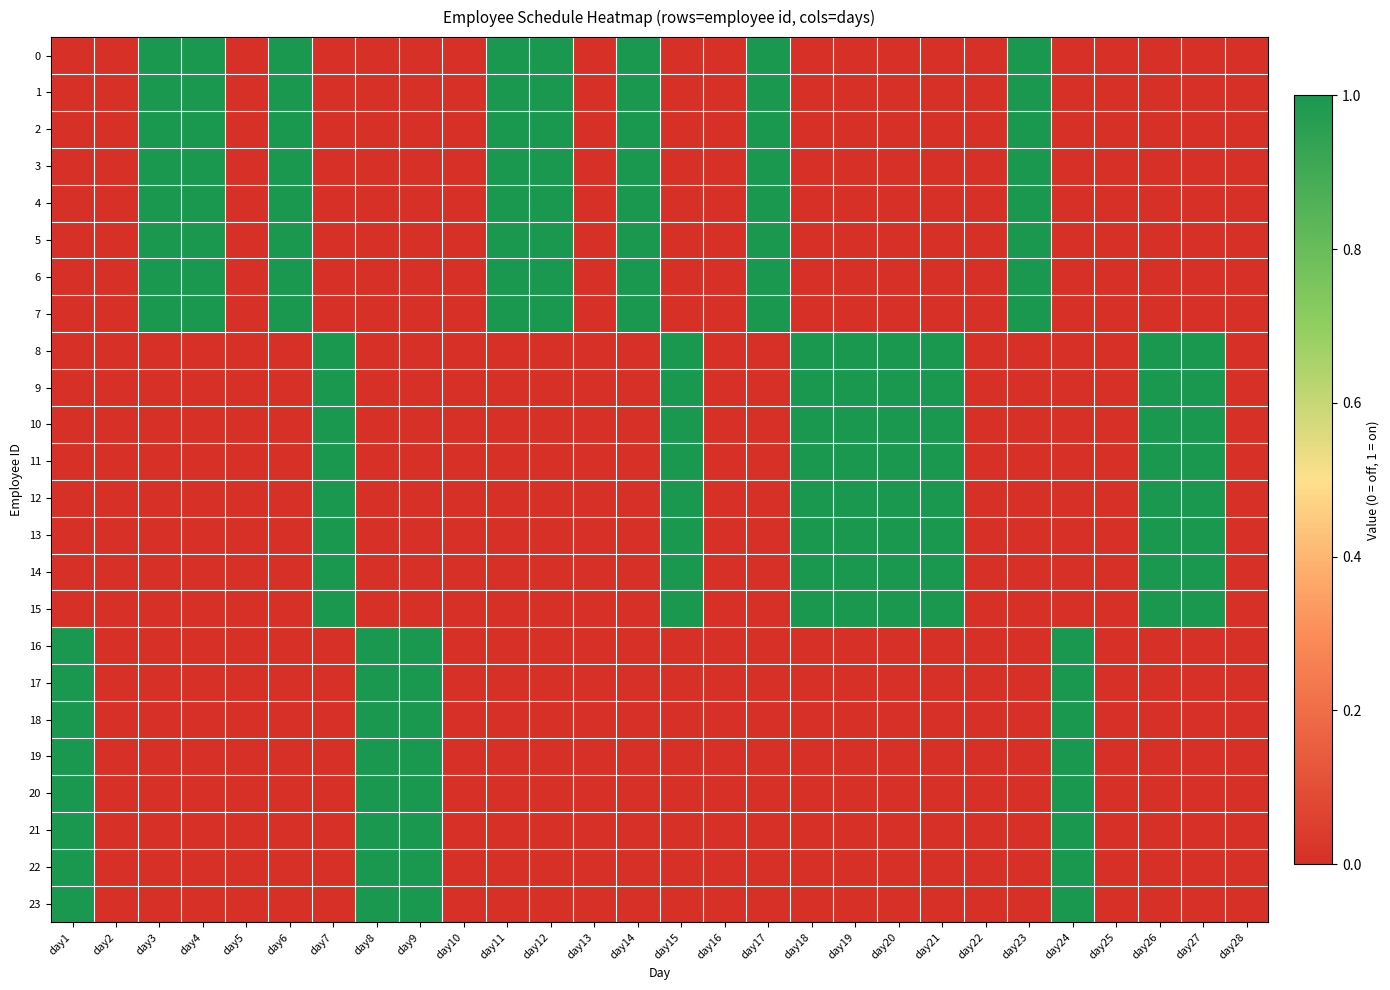

At which category is the sum across all series the highest?

day1